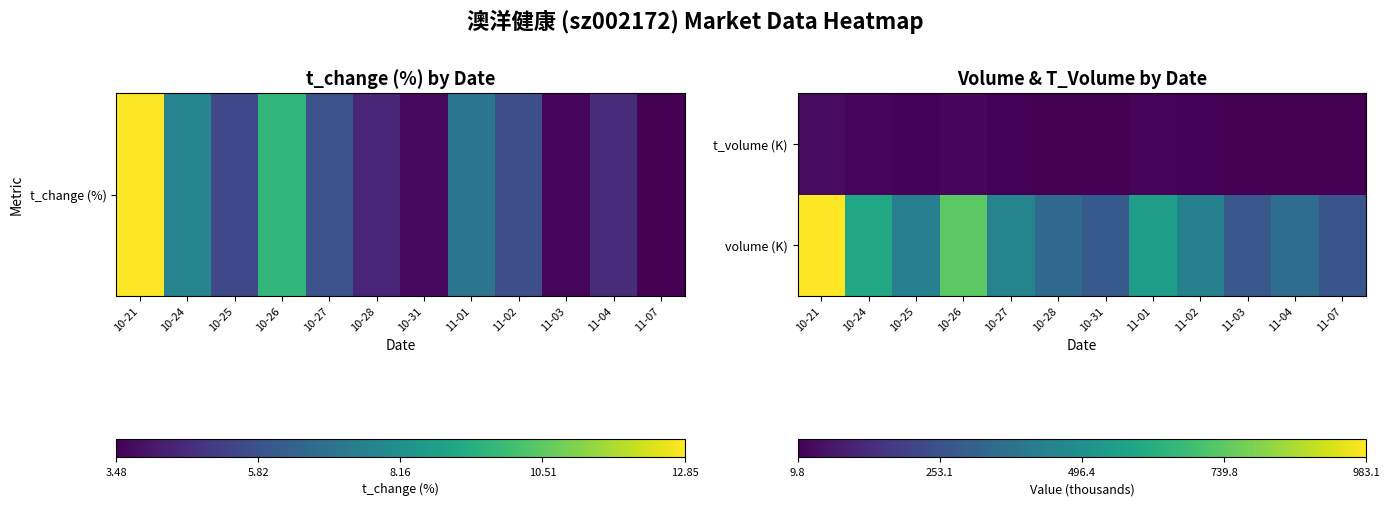

Rank the series by their maximum value, from highest to lowest.

volume (K), t_volume (K)